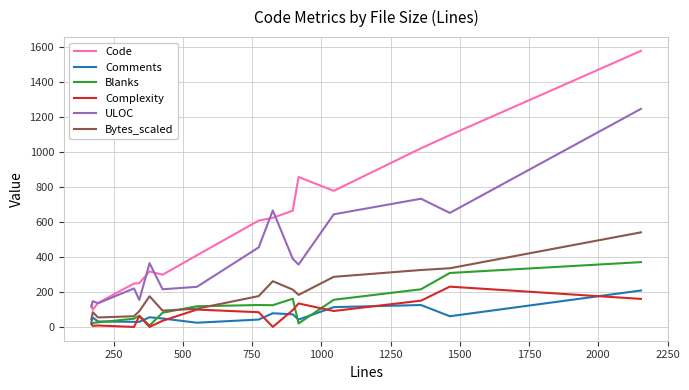

Which series has the widest spread of values?

Code